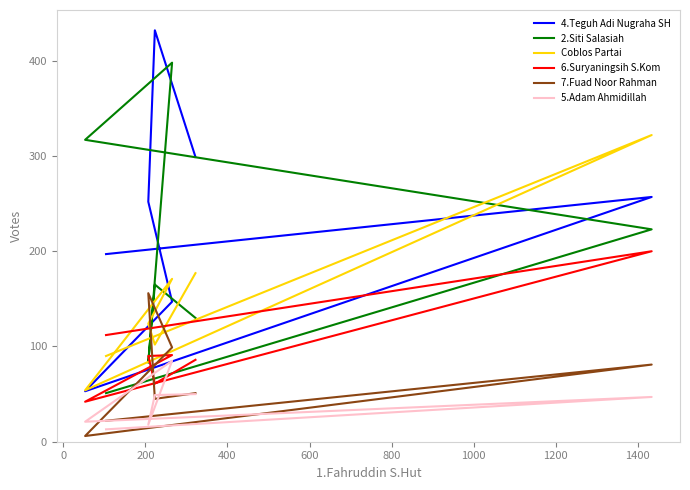

What is the value of the 5.Adam Ahmidillah point at the 4th from the left?

85